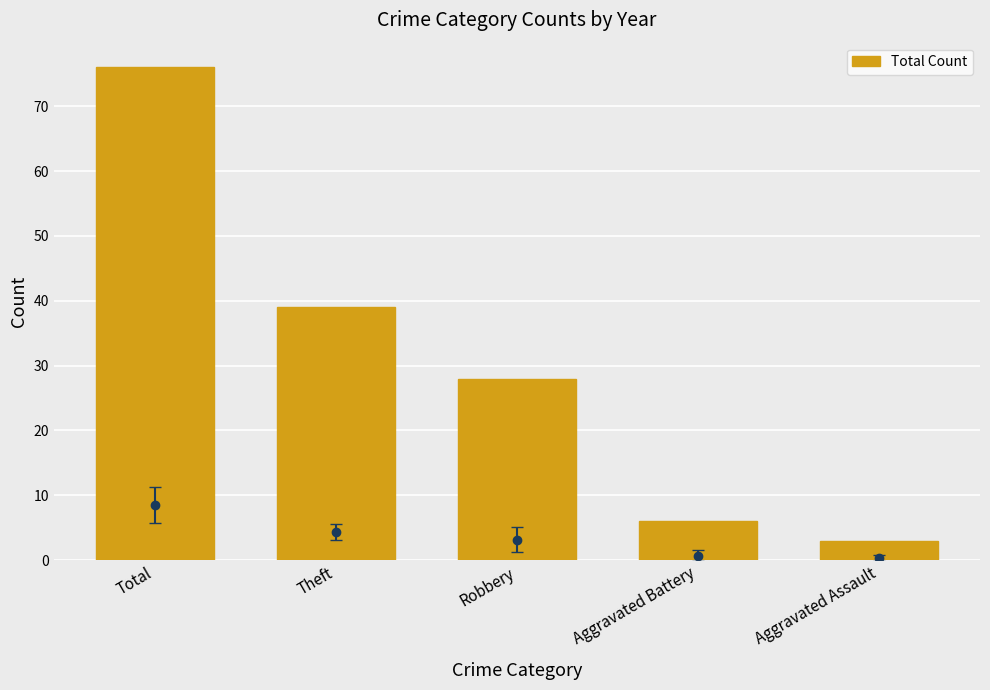

Which category has the highest value across all series?

Total